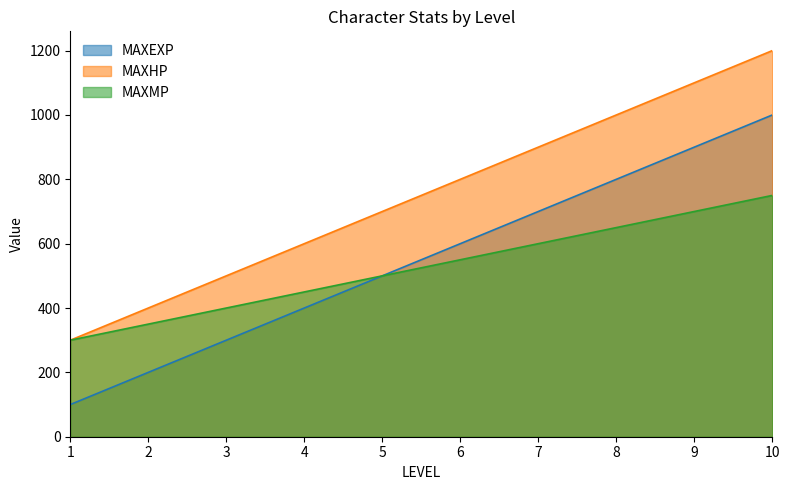

Is it true that MAXMP equals 589 at 2?

False